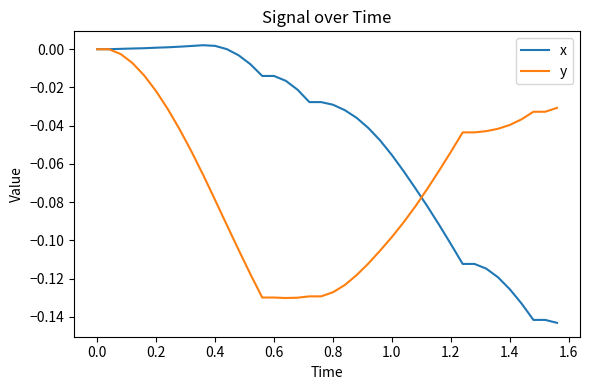

How many lines are shown in the chart?

2